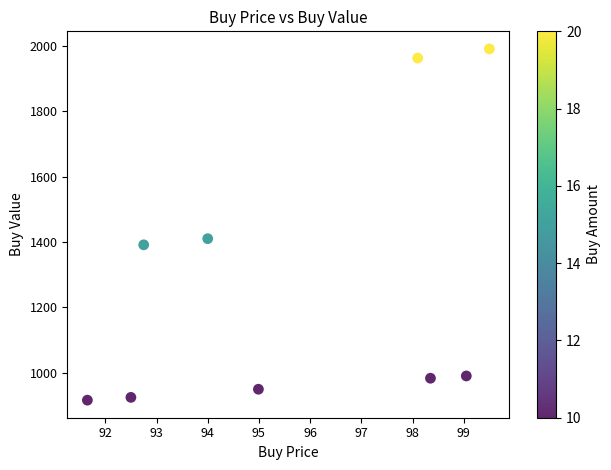

What Y value in the scatter plot is closest to 1453?

1410.0